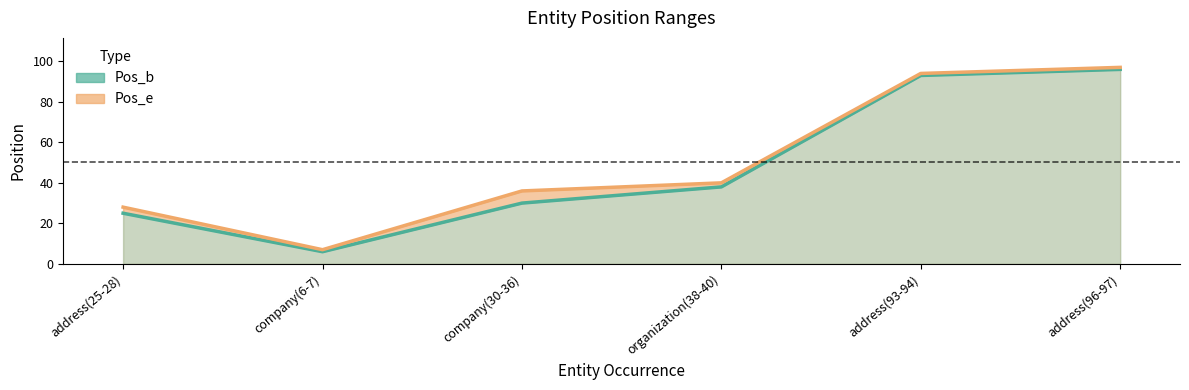

True or false: Pos_e has more than 0 points higher than both neighbors.

False